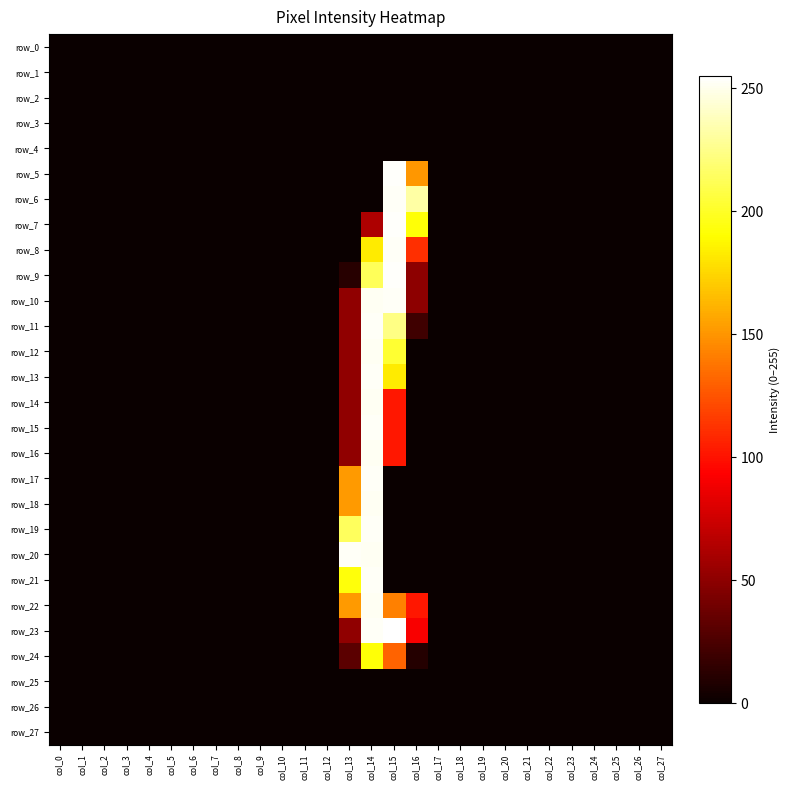

Reading right to left, what are all the values shown in this chart?

row_0: 0	0	0	0	0	0	0	0	0	0	0	0	0	0	0	0	0	0	0	0	0	0	0	0	0	0	0	0
row_1: 0	0	0	0	0	0	0	0	0	0	0	0	0	0	0	0	0	0	0	0	0	0	0	0	0	0	0	0
row_2: 0	0	0	0	0	0	0	0	0	0	0	0	0	0	0	0	0	0	0	0	0	0	0	0	0	0	0	0
row_3: 0	0	0	0	0	0	0	0	0	0	0	0	0	0	0	0	0	0	0	0	0	0	0	0	0	0	0	0
row_4: 0	0	0	0	0	0	0	0	0	0	0	0	0	0	0	0	0	0	0	0	0	0	0	0	0	0	0	0
row_5: 0	0	0	0	0	0	0	0	0	0	0	151	254	0	0	0	0	0	0	0	0	0	0	0	0	0	0	0
row_6: 0	0	0	0	0	0	0	0	0	0	0	232	253	0	0	0	0	0	0	0	0	0	0	0	0	0	0	0
row_7: 0	0	0	0	0	0	0	0	0	0	0	192	254	62	0	0	0	0	0	0	0	0	0	0	0	0	0	0
row_8: 0	0	0	0	0	0	0	0	0	0	0	111	253	183	0	0	0	0	0	0	0	0	0	0	0	0	0	0
row_9: 0	0	0	0	0	0	0	0	0	0	0	50	254	213	11	0	0	0	0	0	0	0	0	0	0	0	0	0
row_10: 0	0	0	0	0	0	0	0	0	0	0	50	253	252	51	0	0	0	0	0	0	0	0	0	0	0	0	0
row_11: 0	0	0	0	0	0	0	0	0	0	0	20	224	253	51	0	0	0	0	0	0	0	0	0	0	0	0	0
row_12: 0	0	0	0	0	0	0	0	0	0	0	0	203	252	51	0	0	0	0	0	0	0	0	0	0	0	0	0
row_13: 0	0	0	0	0	0	0	0	0	0	0	0	183	253	51	0	0	0	0	0	0	0	0	0	0	0	0	0
row_14: 0	0	0	0	0	0	0	0	0	0	0	0	102	252	51	0	0	0	0	0	0	0	0	0	0	0	0	0
row_15: 0	0	0	0	0	0	0	0	0	0	0	0	102	253	51	0	0	0	0	0	0	0	0	0	0	0	0	0
row_16: 0	0	0	0	0	0	0	0	0	0	0	0	102	252	51	0	0	0	0	0	0	0	0	0	0	0	0	0
row_17: 0	0	0	0	0	0	0	0	0	0	0	0	0	253	152	0	0	0	0	0	0	0	0	0	0	0	0	0
row_18: 0	0	0	0	0	0	0	0	0	0	0	0	0	252	152	0	0	0	0	0	0	0	0	0	0	0	0	0
row_19: 0	0	0	0	0	0	0	0	0	0	0	0	0	253	214	0	0	0	0	0	0	0	0	0	0	0	0	0
row_20: 0	0	0	0	0	0	0	0	0	0	0	0	0	252	253	0	0	0	0	0	0	0	0	0	0	0	0	0
row_21: 0	0	0	0	0	0	0	0	0	0	0	0	0	253	193	0	0	0	0	0	0	0	0	0	0	0	0	0
row_22: 0	0	0	0	0	0	0	0	0	0	0	102	142	252	152	0	0	0	0	0	0	0	0	0	0	0	0	0
row_23: 0	0	0	0	0	0	0	0	0	0	0	91	255	253	51	0	0	0	0	0	0	0	0	0	0	0	0	0
row_24: 0	0	0	0	0	0	0	0	0	0	0	10	131	192	31	0	0	0	0	0	0	0	0	0	0	0	0	0
row_25: 0	0	0	0	0	0	0	0	0	0	0	0	0	0	0	0	0	0	0	0	0	0	0	0	0	0	0	0
row_26: 0	0	0	0	0	0	0	0	0	0	0	0	0	0	0	0	0	0	0	0	0	0	0	0	0	0	0	0
row_27: 0	0	0	0	0	0	0	0	0	0	0	0	0	0	0	0	0	0	0	0	0	0	0	0	0	0	0	0